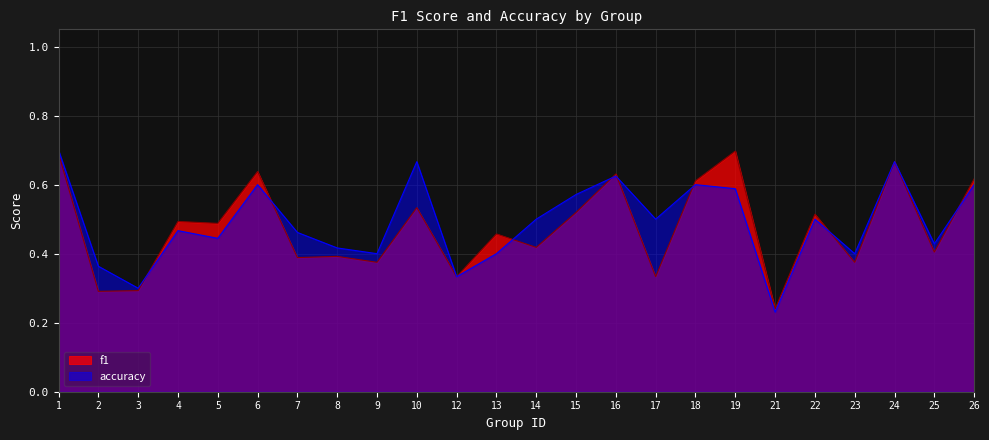

What is the value of the accuracy point at the 5th from the left?

0.4